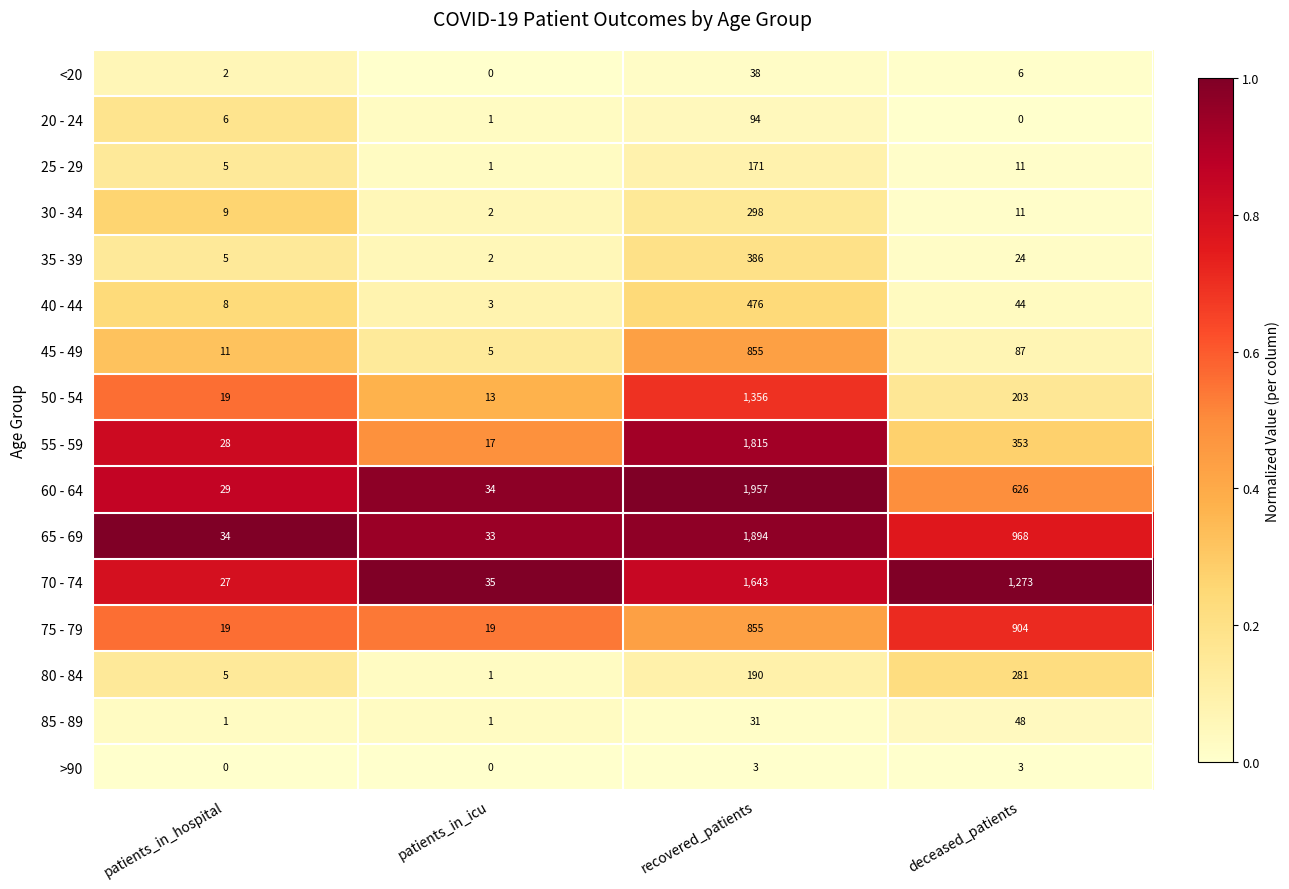

What is the difference between the maximum and second lowest values in the 85 - 89 series?

47